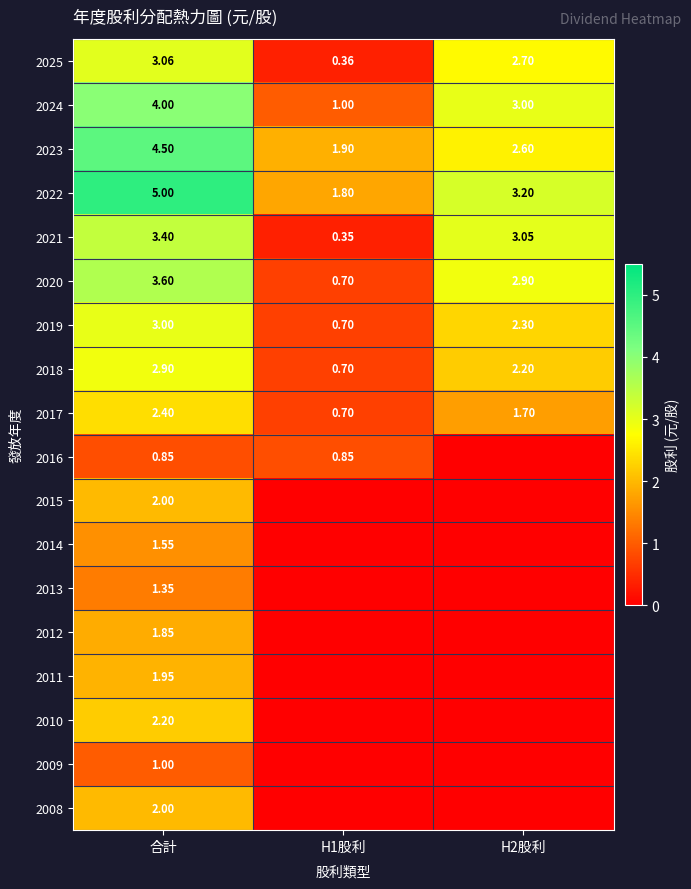

At which label does 2019 first exceed 2?

合計